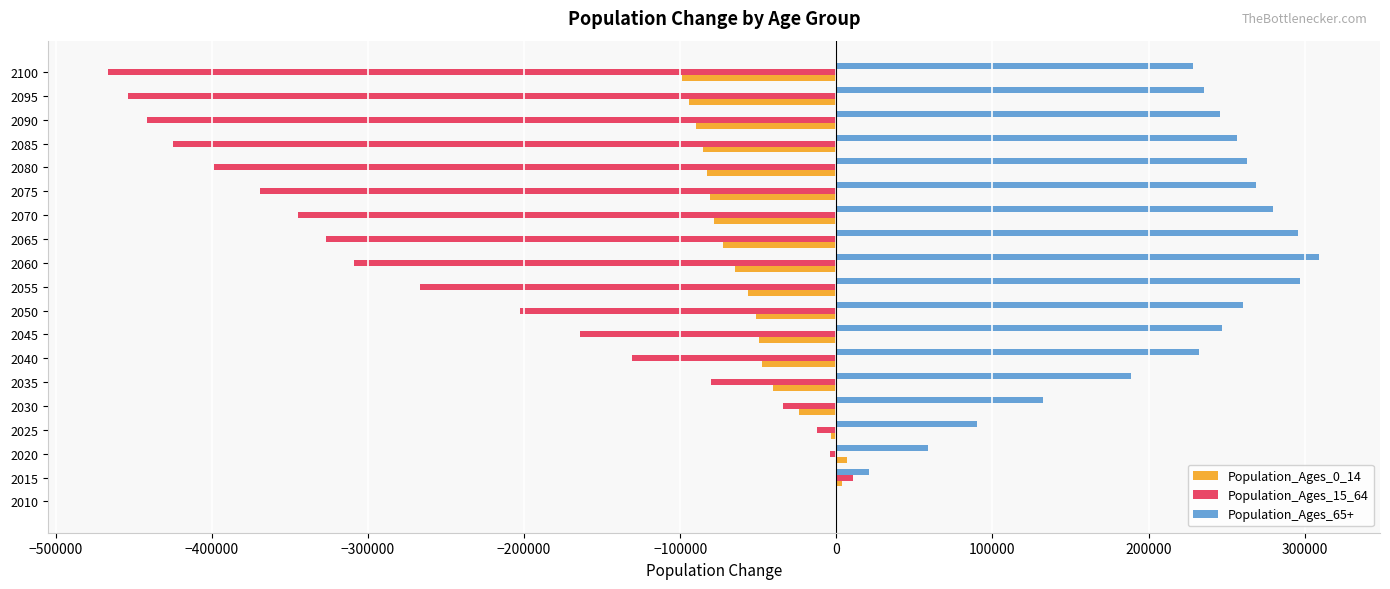

What is the greatest value displayed?

309501